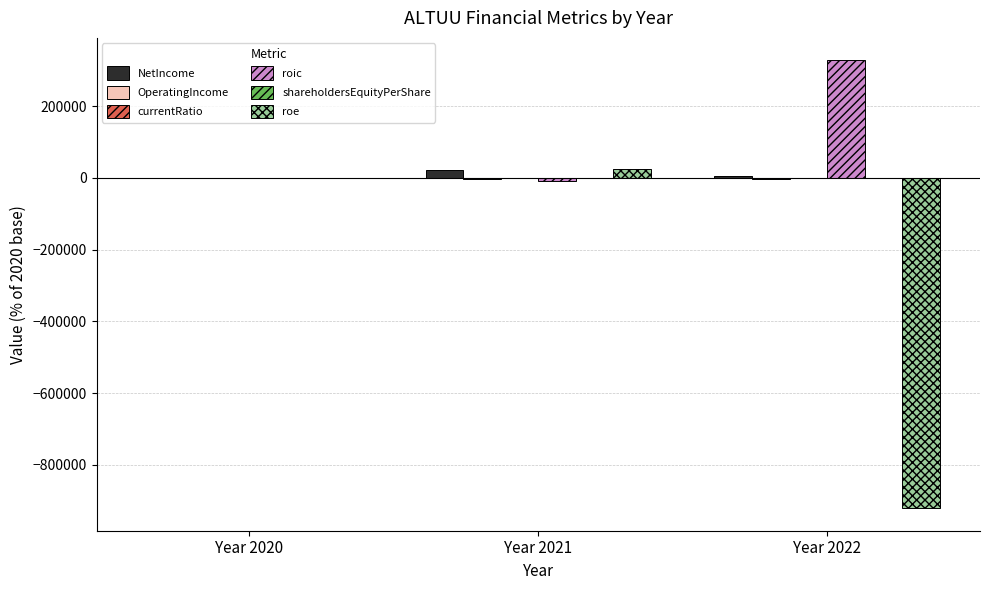

Which series has the largest total across all categories?

roic